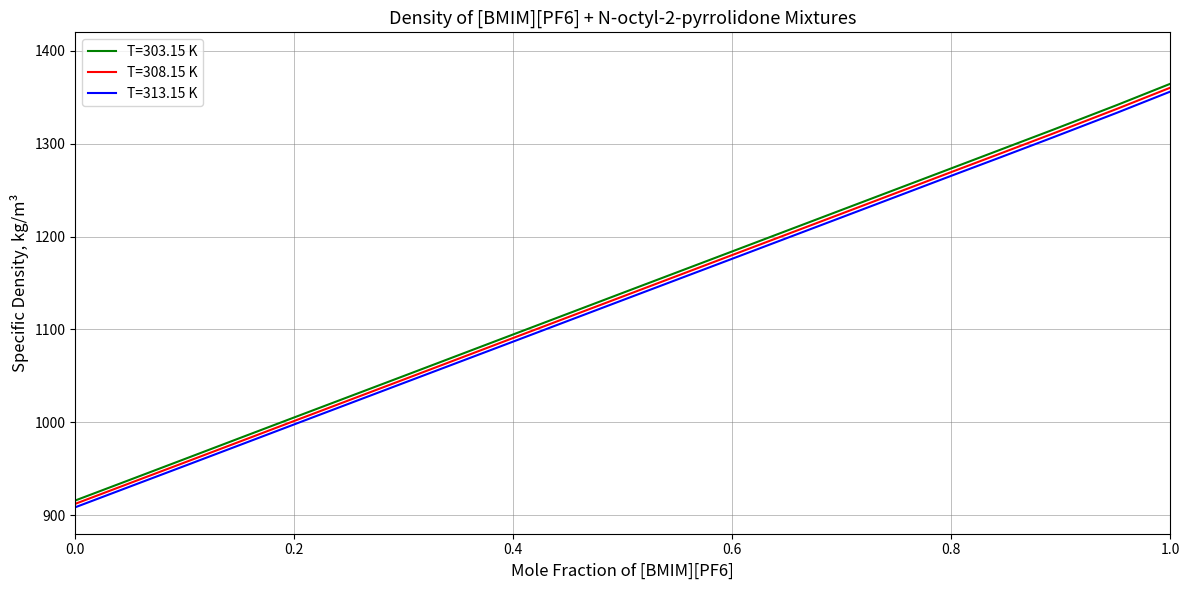

True or false: T=313.15 K and T=303.15 K intersect in this chart.

False